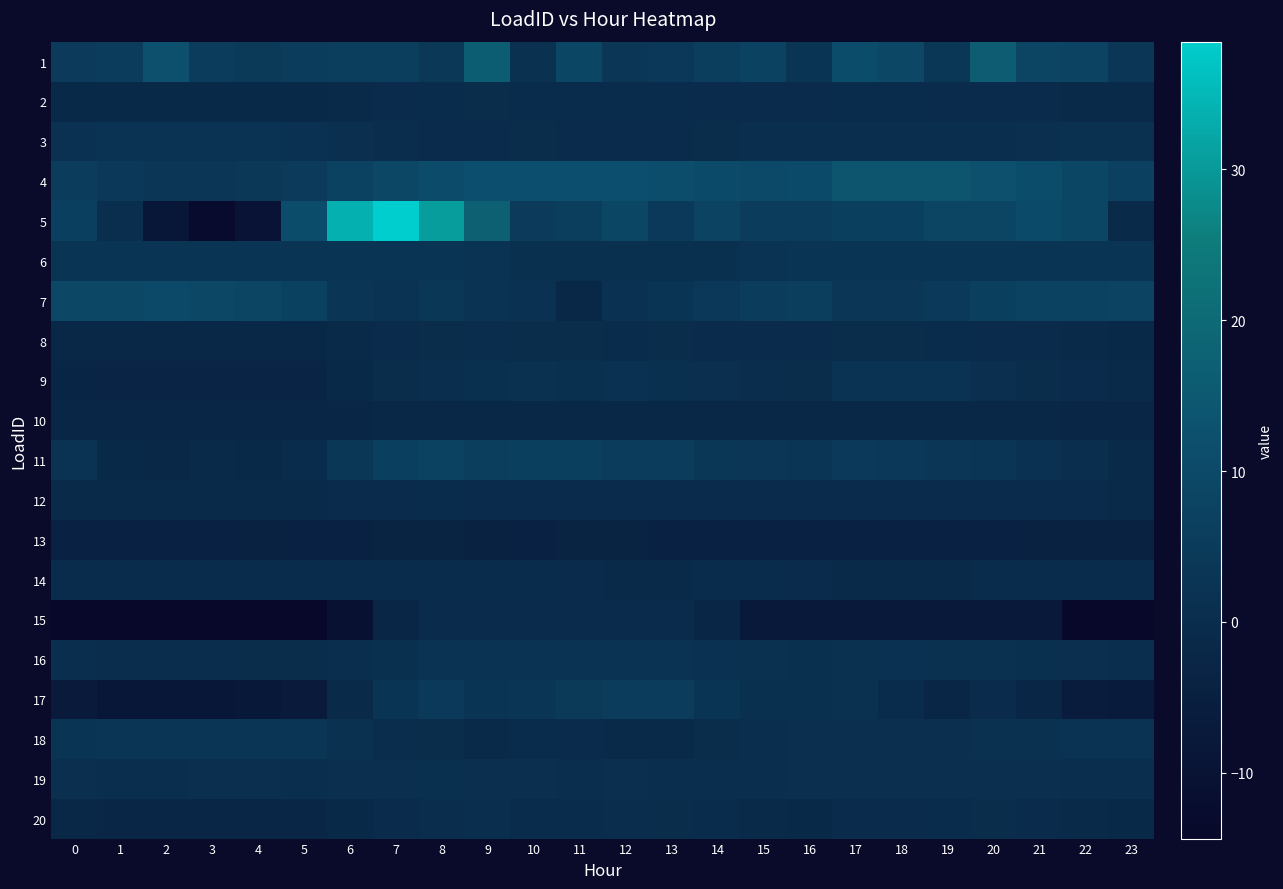

Which category has the highest value across all series?

7